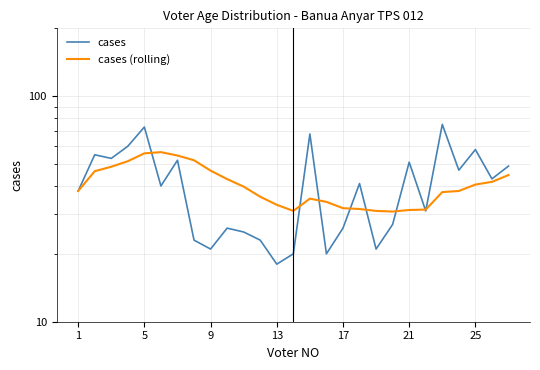

Which series changed the most between 8 and 13?

cases (rolling)